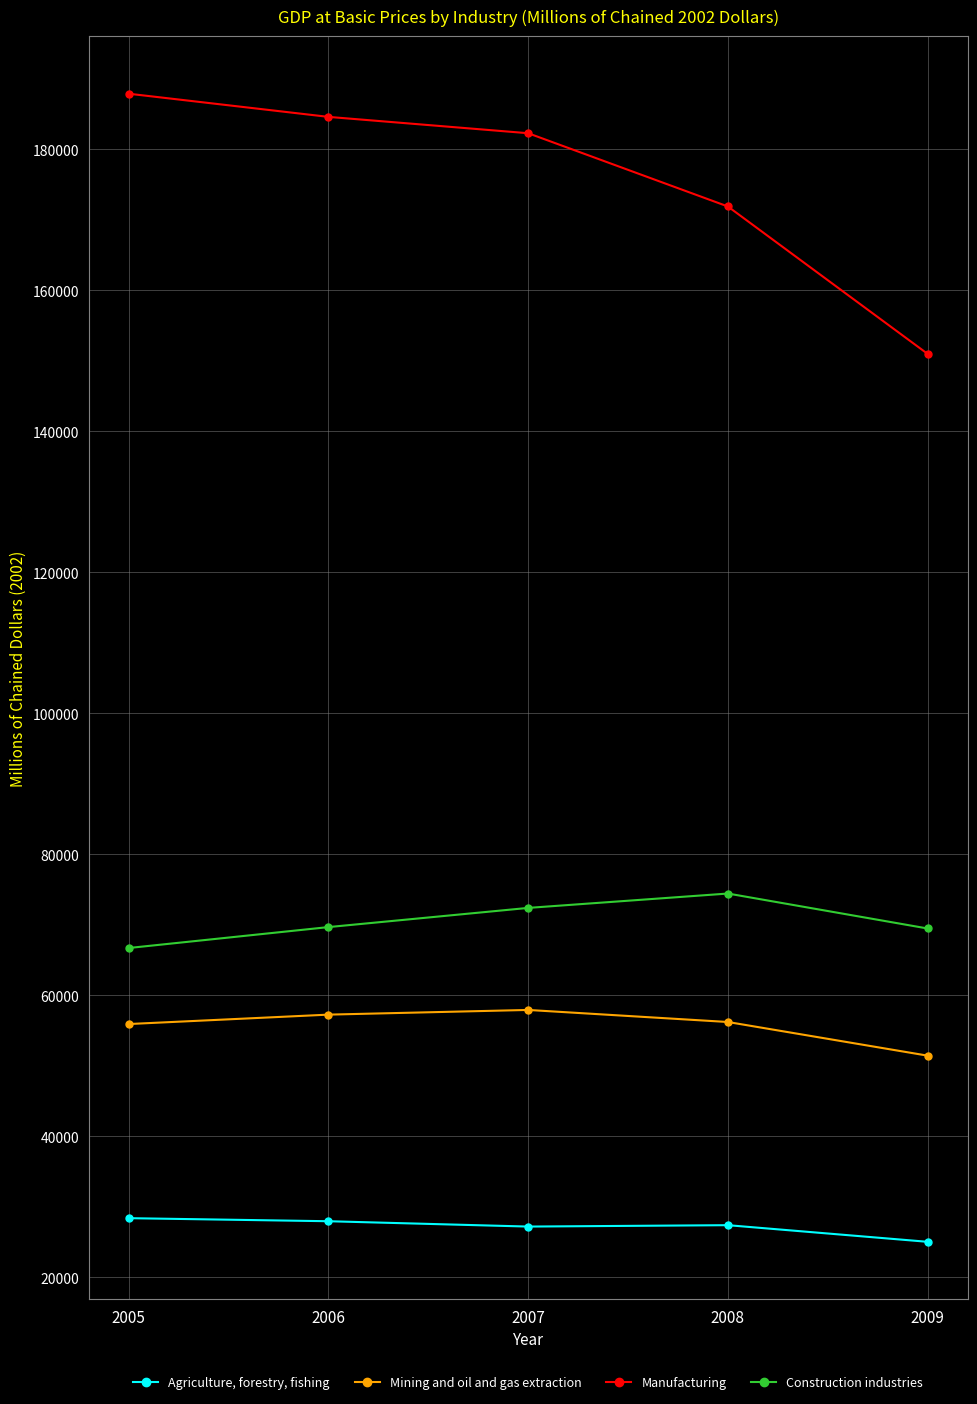

Is it true that Construction industries equals 72414 at 2007?

True